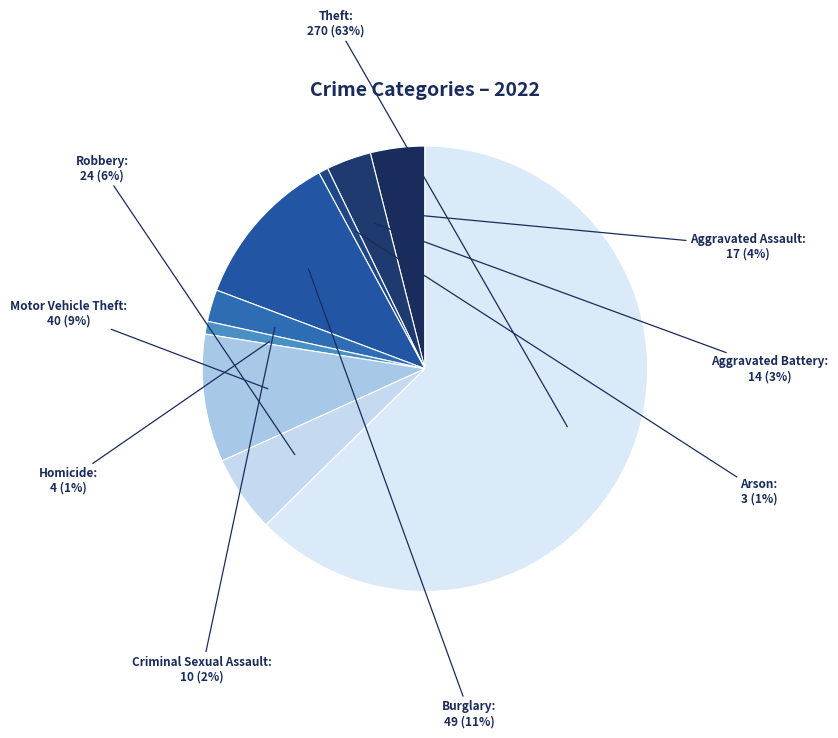

What is the largest slice in the pie chart?

Theft